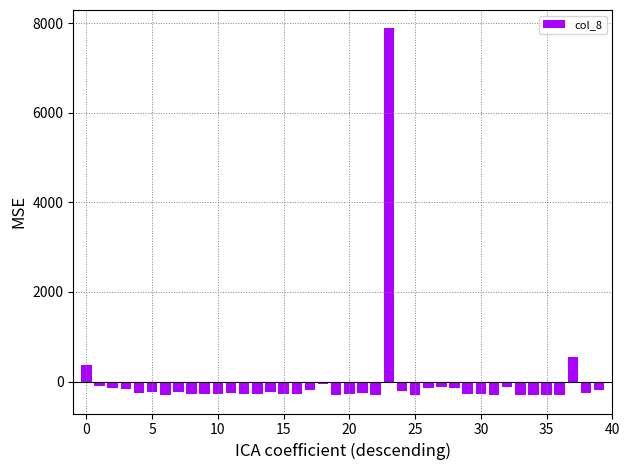

What is the greatest value displayed?

7885.9